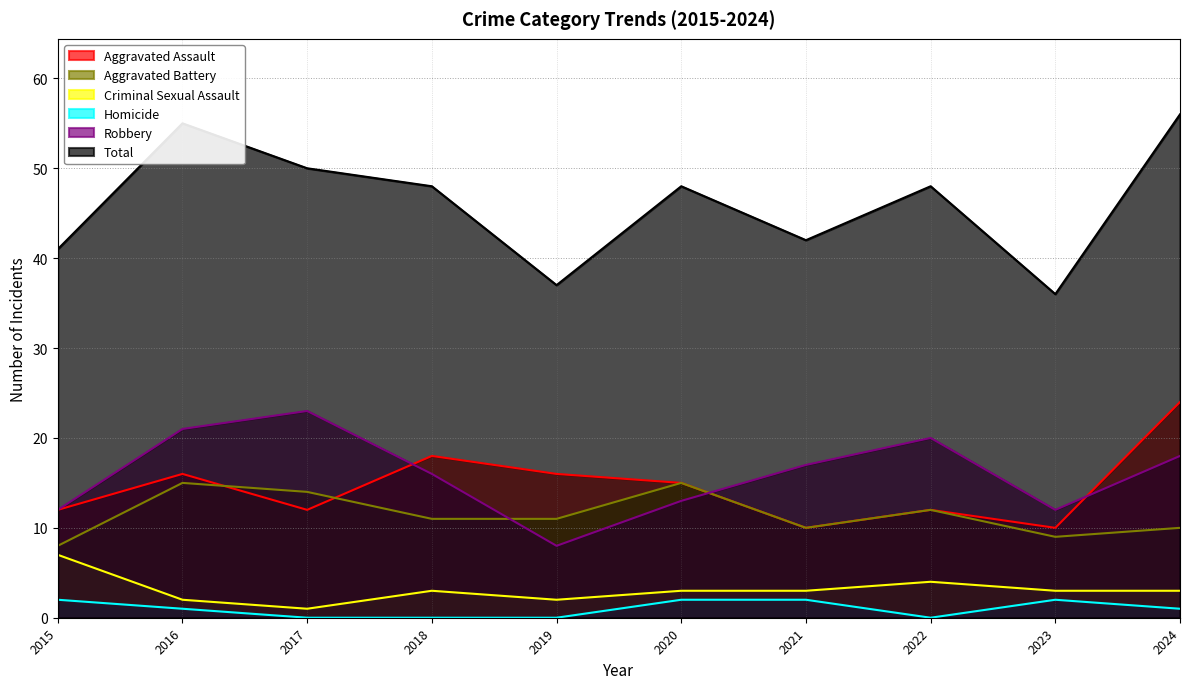

Reading left to right, extract all data points from this chart.

Aggravated Assault: 2015=12	2016=16	2017=12	2018=18	2019=16	2020=15	2021=10	2022=12	2023=10	2024=24
Aggravated Battery: 2015=8	2016=15	2017=14	2018=11	2019=11	2020=15	2021=10	2022=12	2023=9	2024=10
Criminal Sexual Assault: 2015=7	2016=2	2017=1	2018=3	2019=2	2020=3	2021=3	2022=4	2023=3	2024=3
Homicide: 2015=2	2016=1	2017=0	2018=0	2019=0	2020=2	2021=2	2022=0	2023=2	2024=1
Robbery: 2015=12	2016=21	2017=23	2018=16	2019=8	2020=13	2021=17	2022=20	2023=12	2024=18
Total: 2015=41	2016=55	2017=50	2018=48	2019=37	2020=48	2021=42	2022=48	2023=36	2024=56